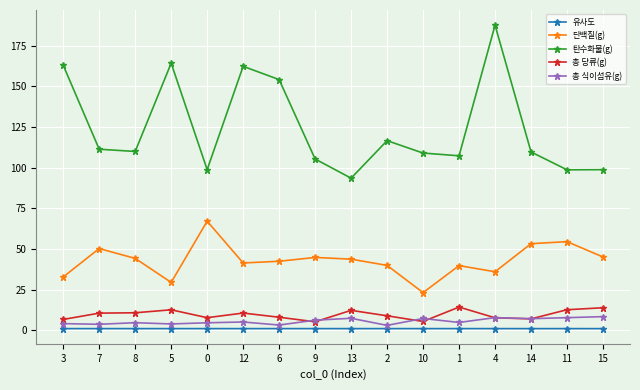

True or false: 탄수화물(g) and 총 식이섬유(g) intersect in this chart.

False